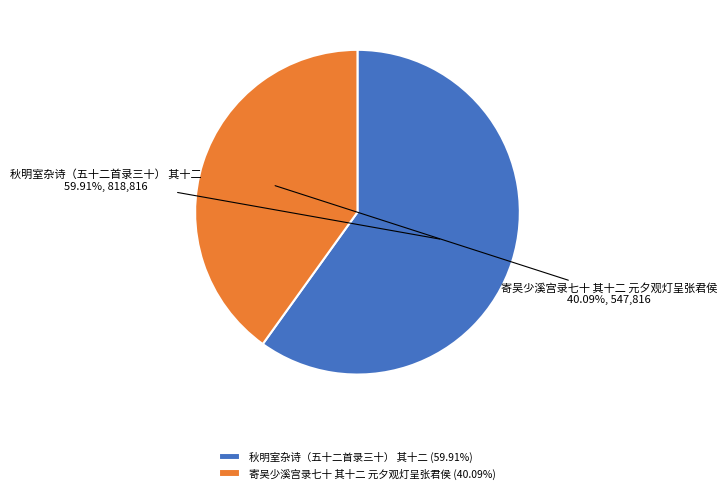

Count the number of slices in the pie.

2